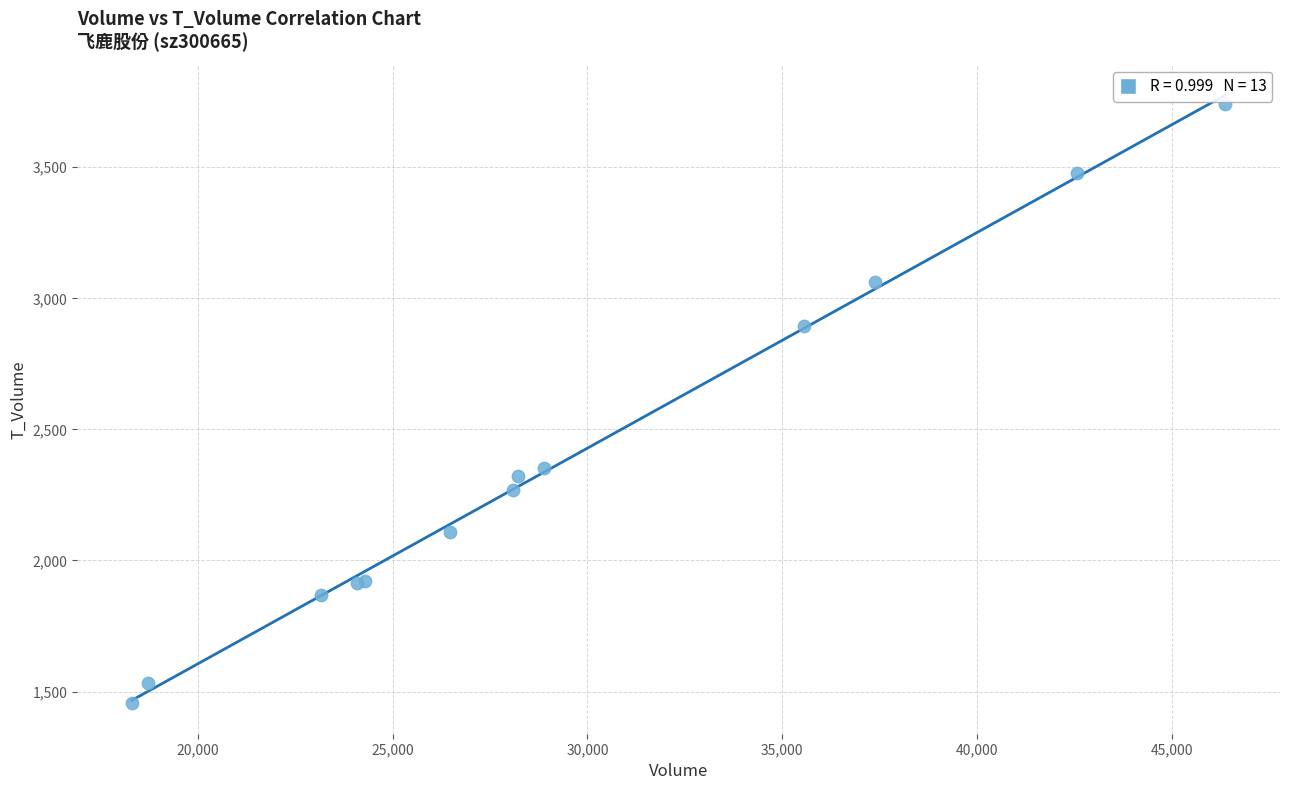

What Y value in the scatter plot is closest to 2597?

2352